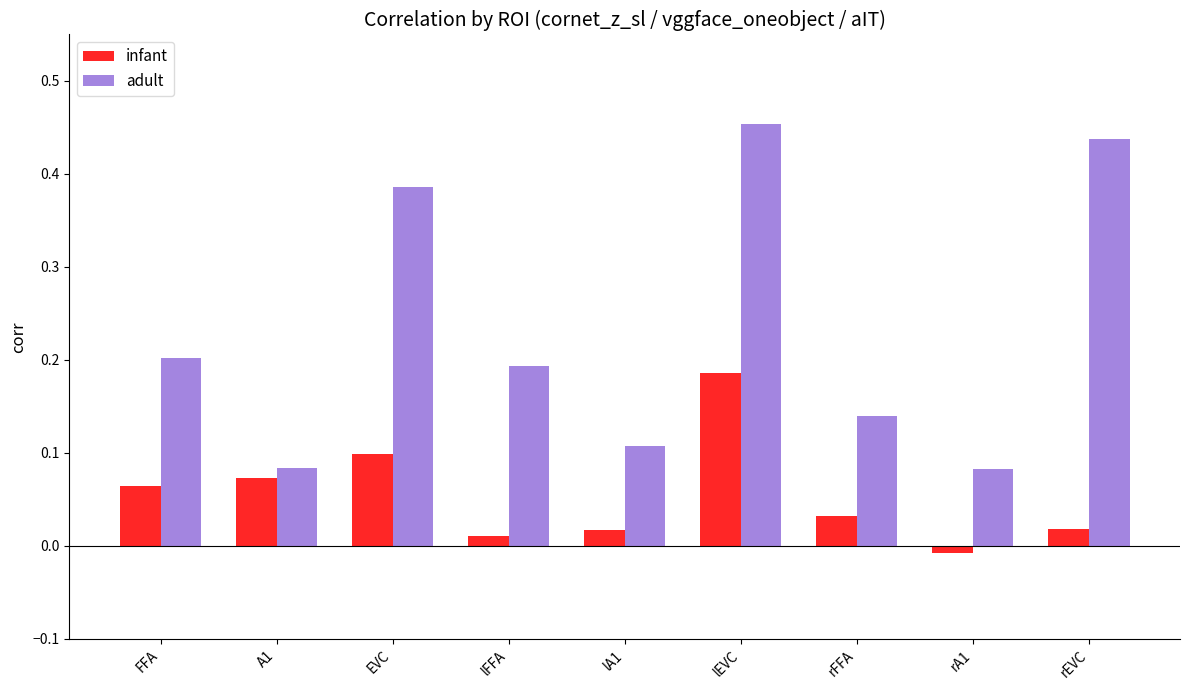

What position from the left is FFA?

1